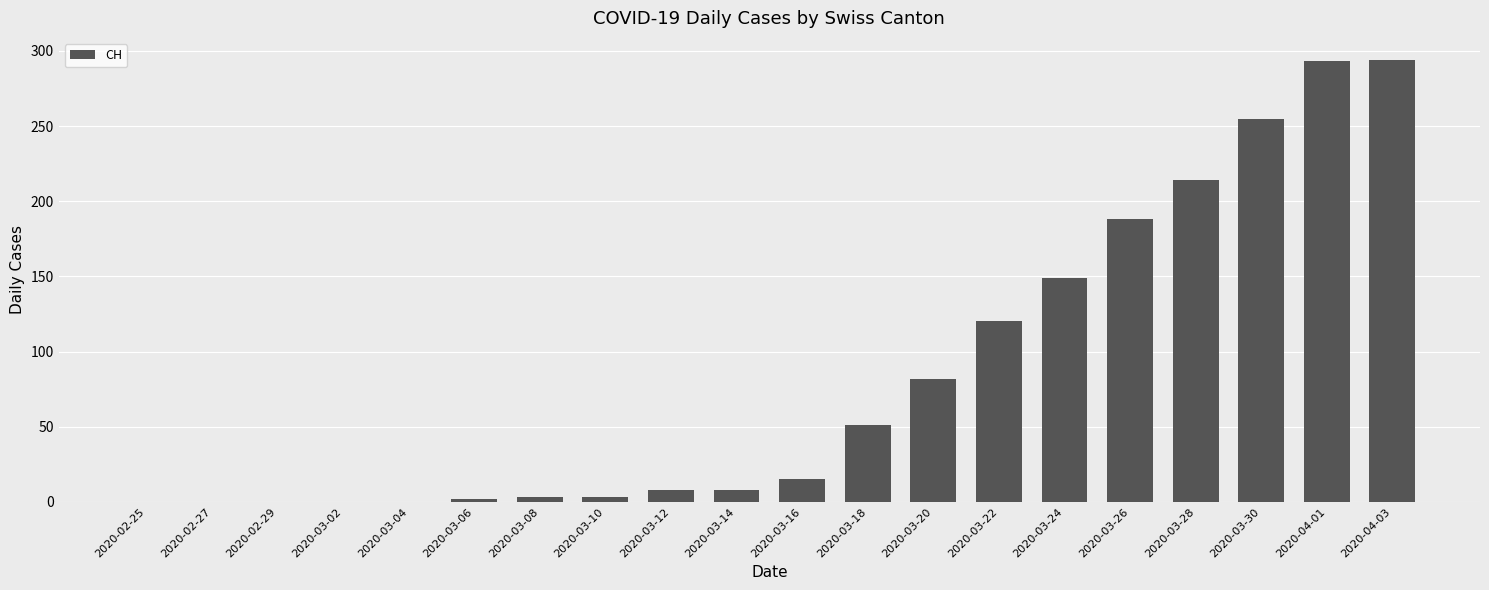

Are the bars grouped side by side (vs. stacked)?

No